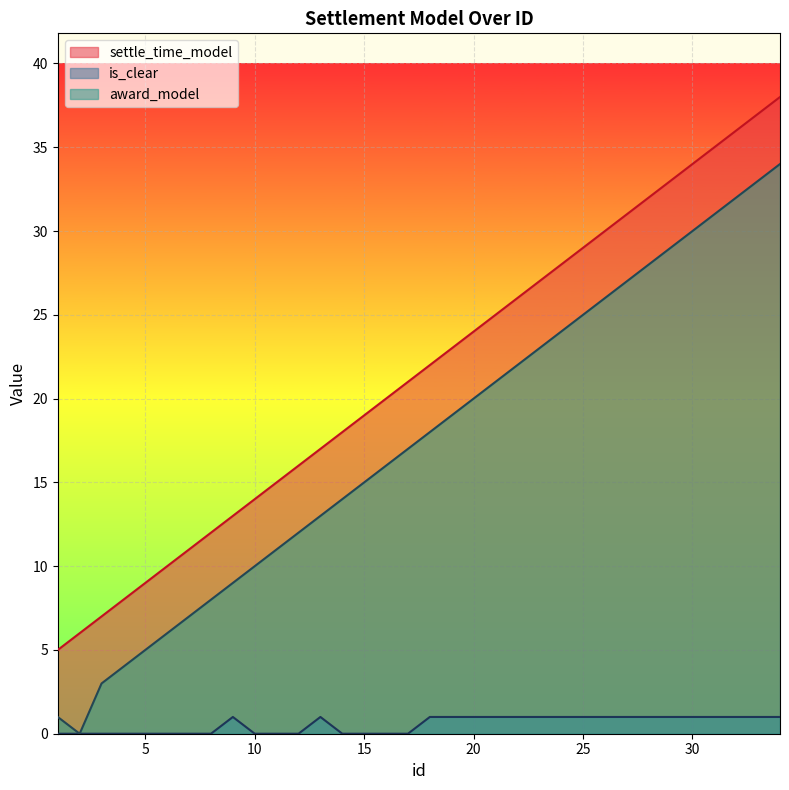

Between 15 and 34, which series saw the biggest shift?

settle_time_model